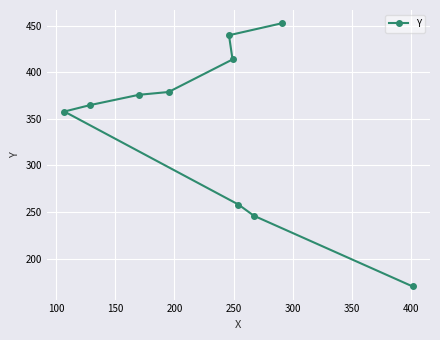

What is the value of the 3rd point from the left?

376